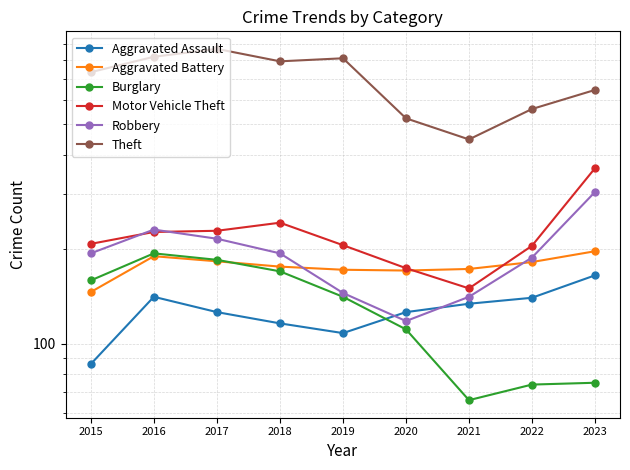

Is this an area chart (filled region under the line)?

No